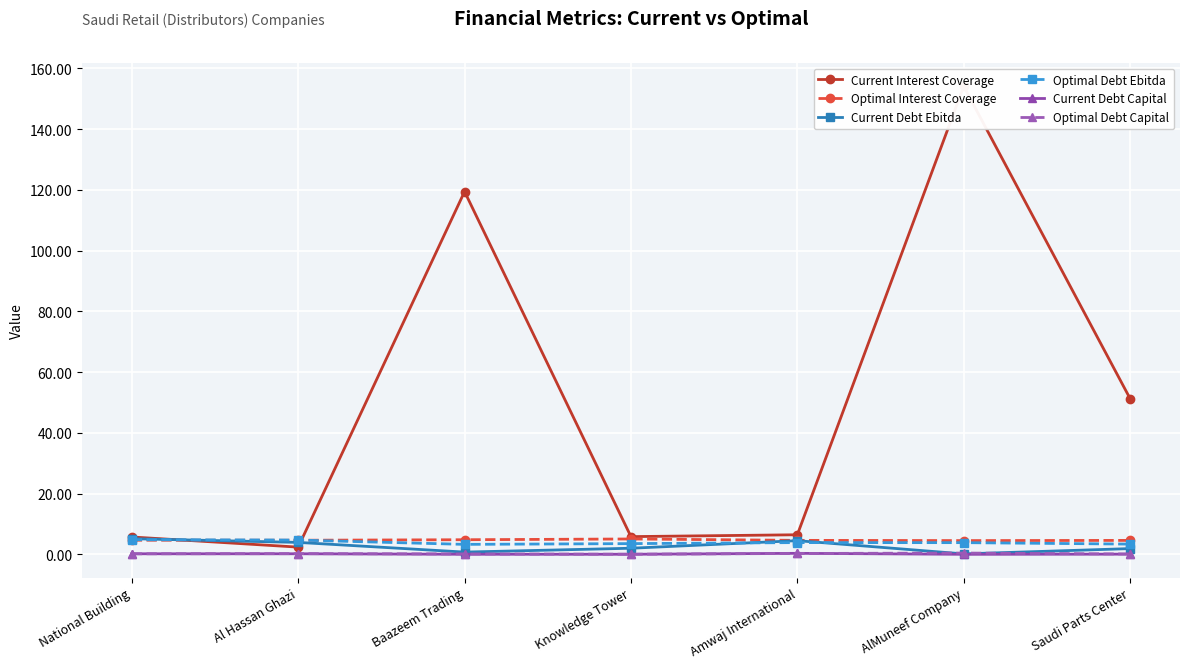

Is the value of Current Debt Capital at Baazeem Trading greater than the value of Optimal Debt Ebitda at Knowledge Tower?

No